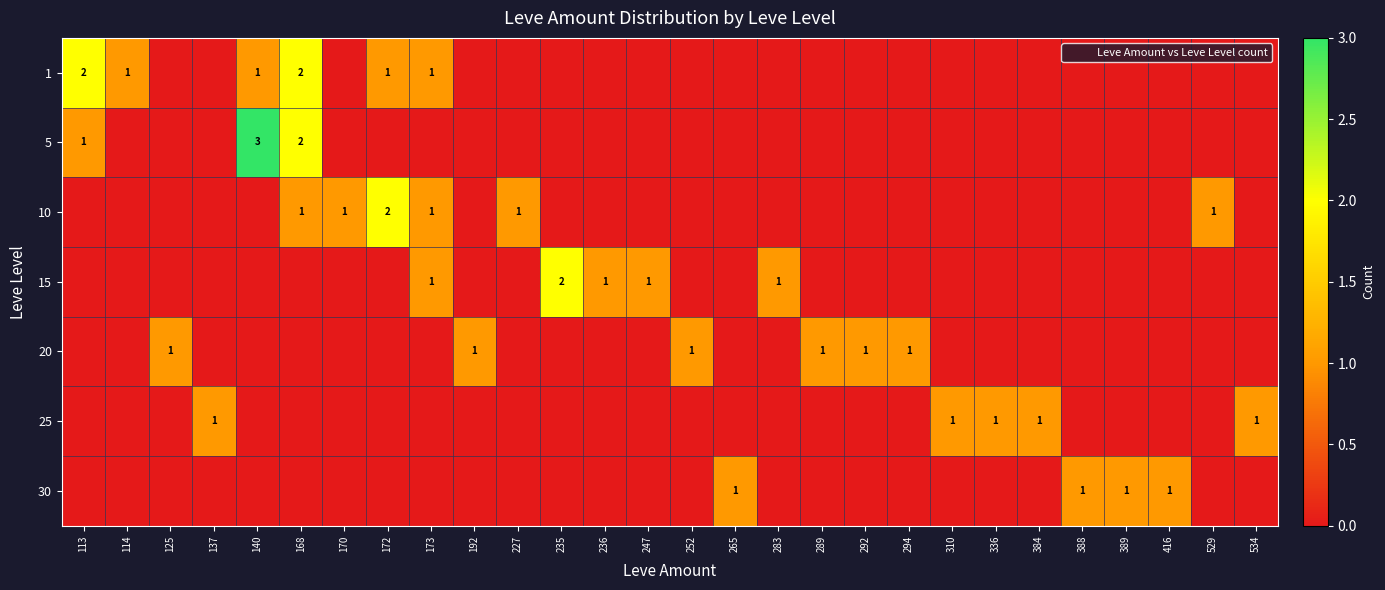

What is the difference between the maximum and minimum values in the 5 series?

3